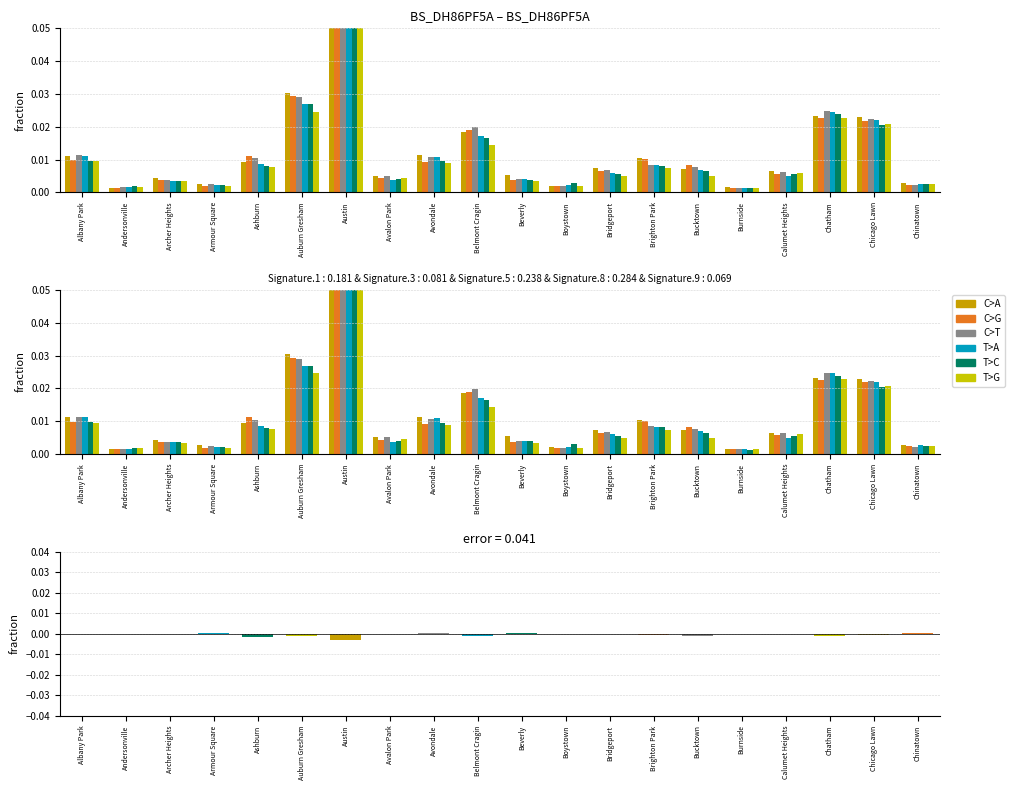

How many categories are shown in the chart?

20